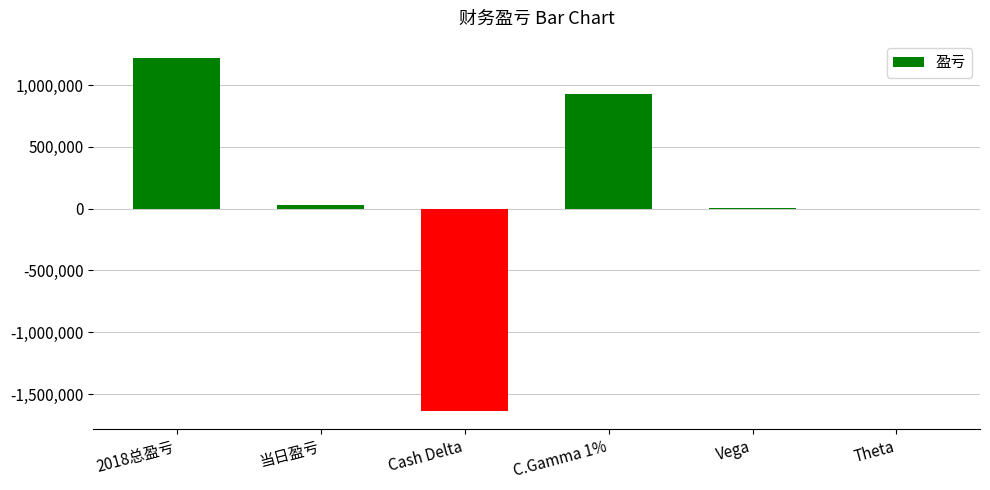

At which label is the value closest to -211794?

Theta